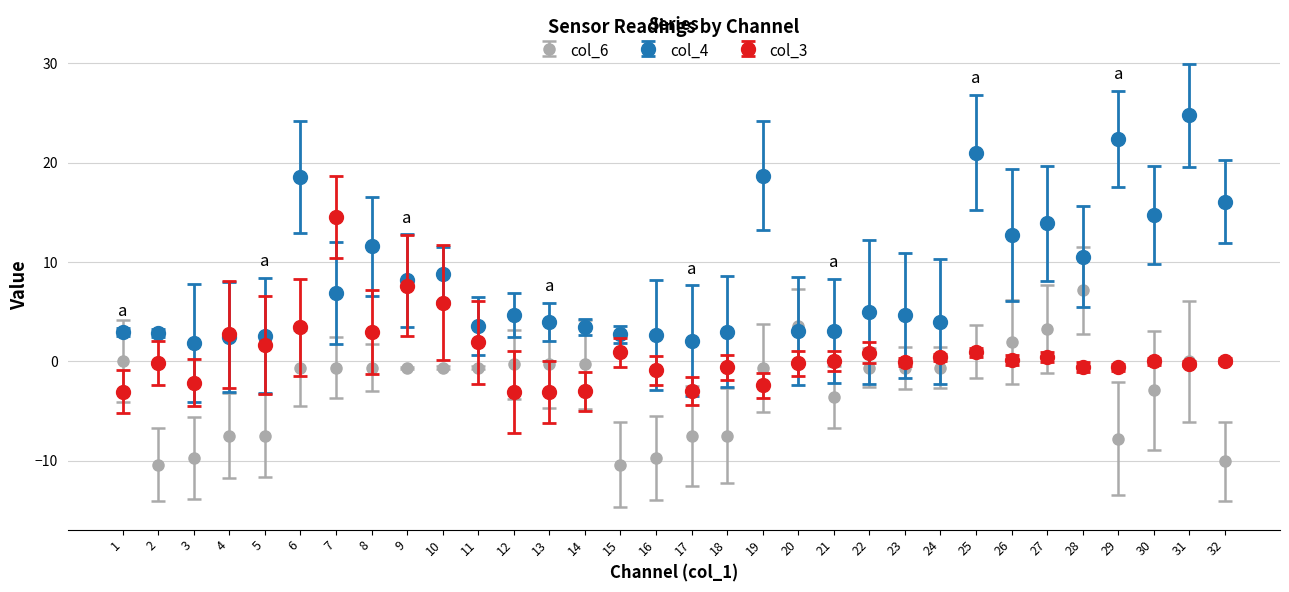

Is it true that col_4 equals 2.6 at 5?

True